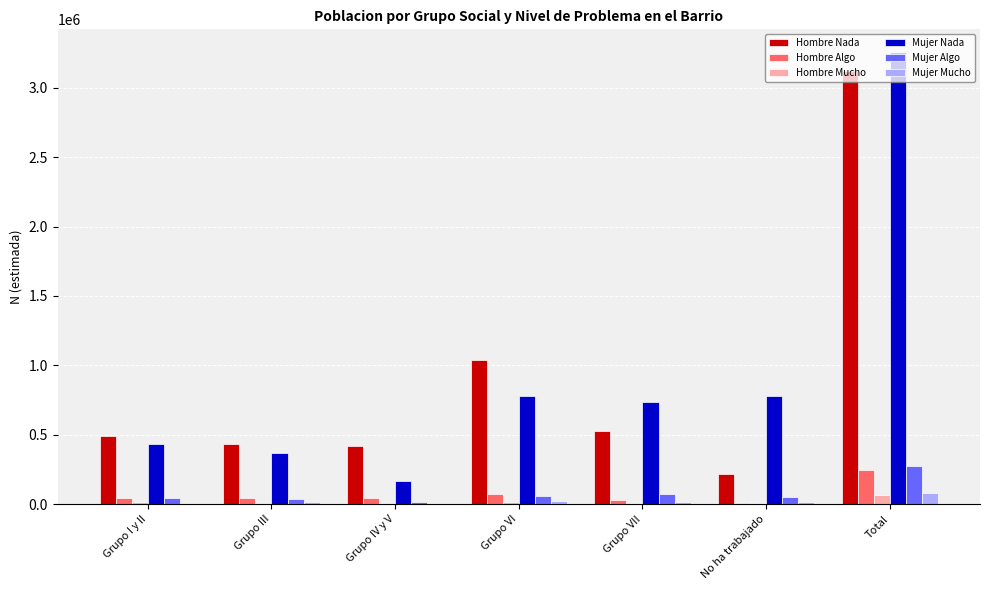

How many series are shown in this chart?

6